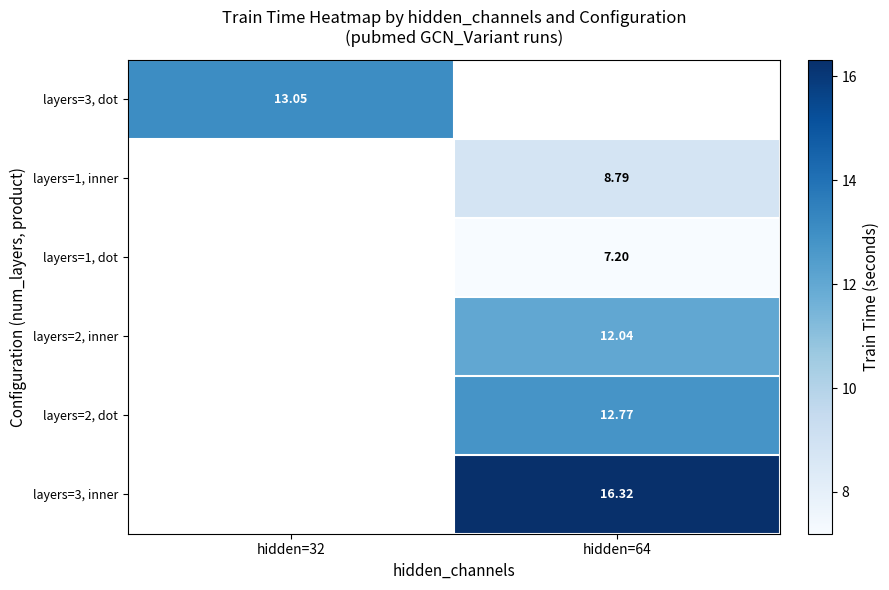

Is the value of layers=3, dot at hidden=32 greater than the value of layers=1, inner at hidden=64?

Yes